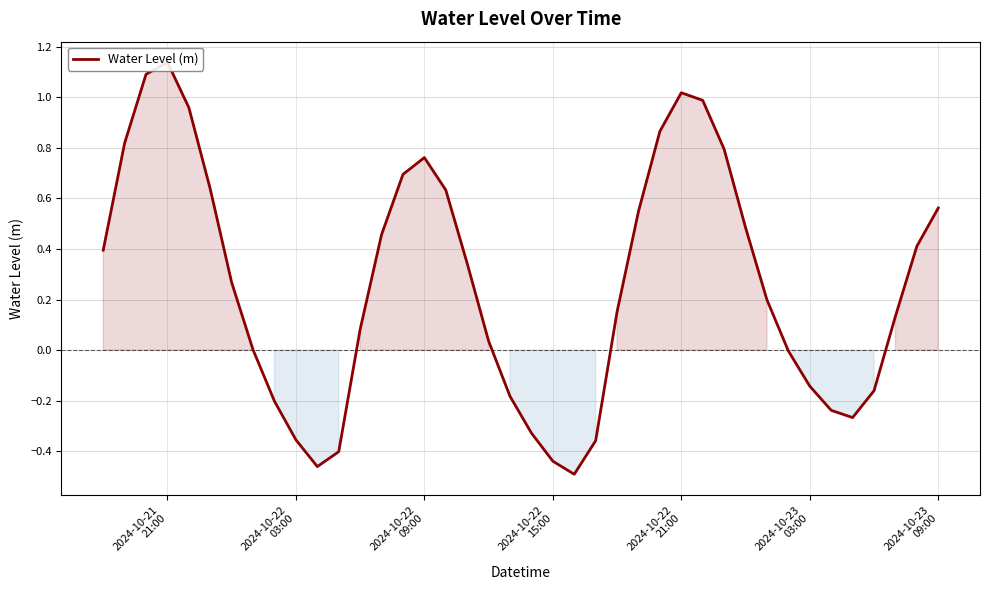

Reading left to right, transcribe all the data shown in this chart.

0.4	0.8	1.1	1.1	1.0	0.6	0.3	0.0	-0.2	-0.4	-0.5	-0.4	0.1	0.5	0.7	0.8	0.6	0.3	0.0	-0.2	-0.3	-0.4	-0.5	-0.4	0.2	0.5	0.9	1.0	1.0	0.8	0.5	0.2	-0.0	-0.1	-0.2	-0.3	-0.2	0.1	0.4	0.6